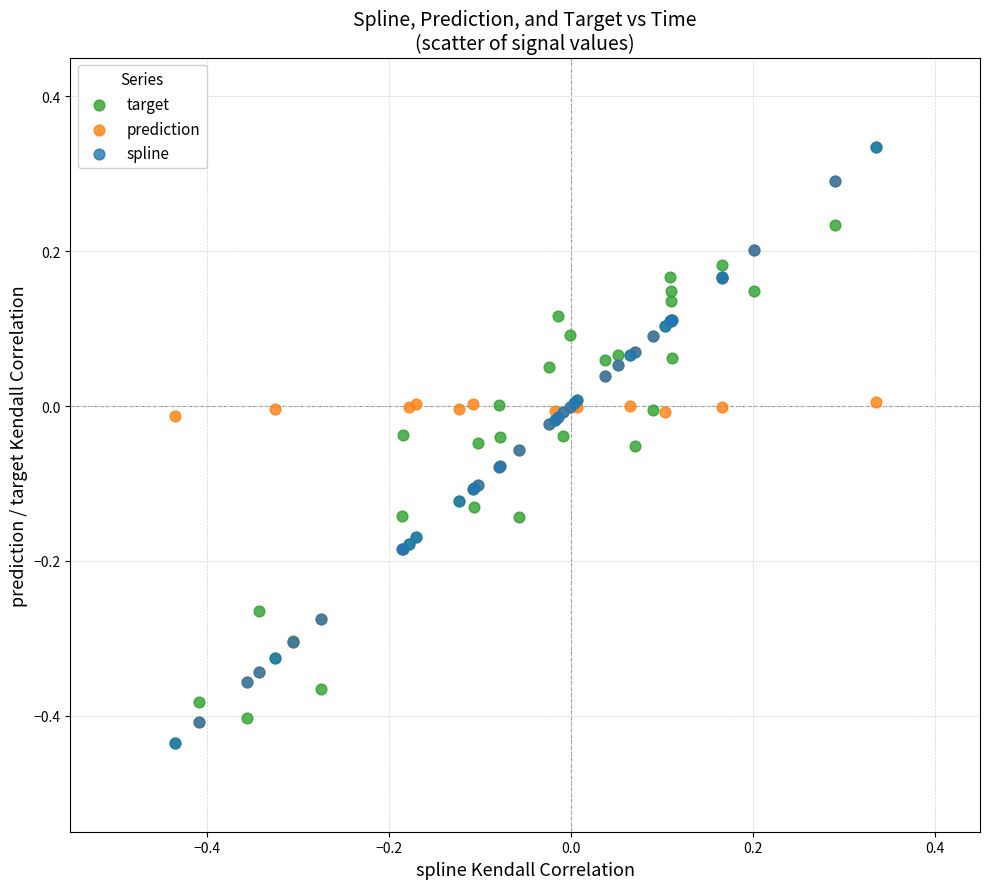

What are all the series names shown in the legend?

target, prediction, spline